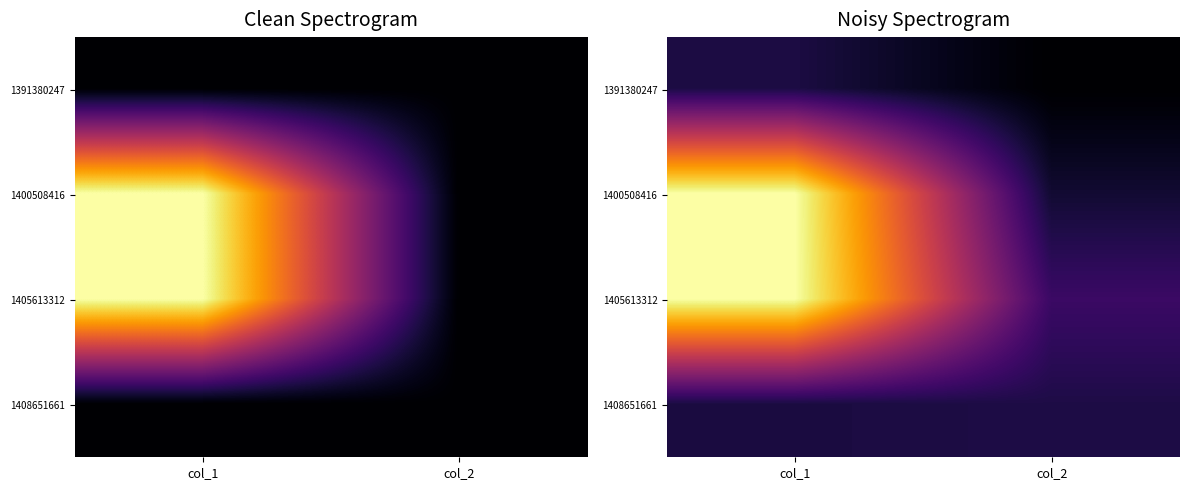

Which has a higher value, col_1 or col_2?

col_1